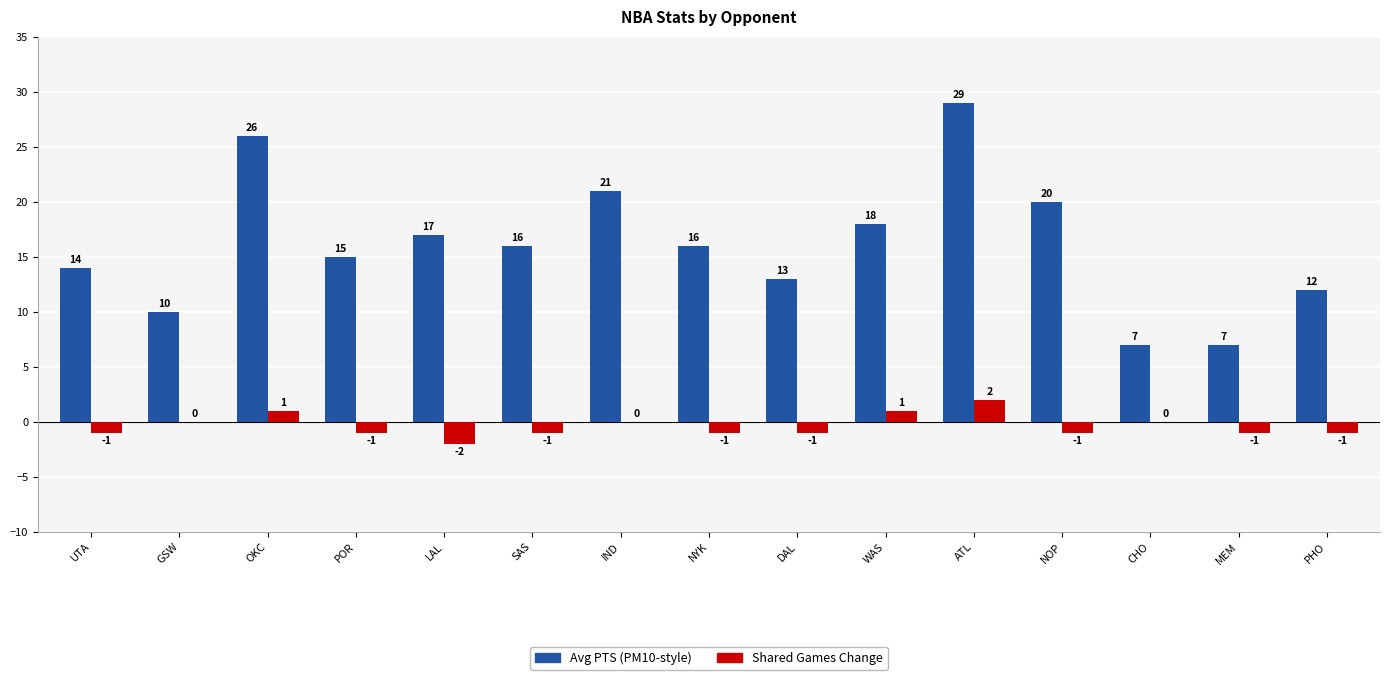

Reading left to right, what are all the values shown in this chart?

Avg PTS (PM10-style): 14	10	26	15	17	16	21	16	13	18	29	20	7	7	12
Shared Games Change: -1	0	1	-1	-2	-1	0	-1	-1	1	2	-1	0	-1	-1